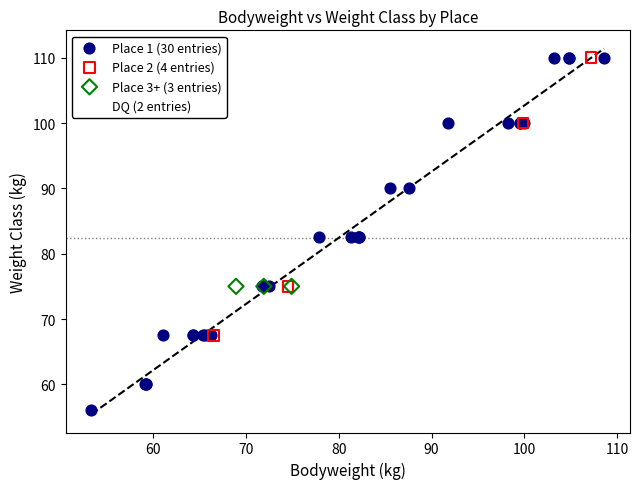

What are all the series names shown in the legend?

Place 1 (30 entries), Place 2 (4 entries), Place 3+ (3 entries), DQ (2 entries)